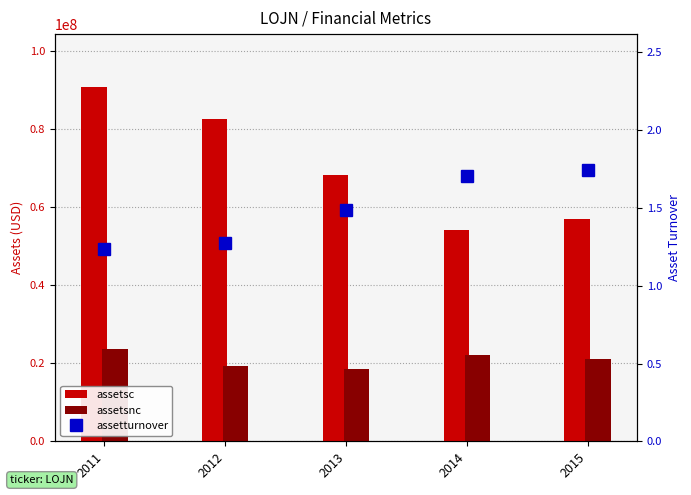

At which category is the sum across all series the highest?

2011